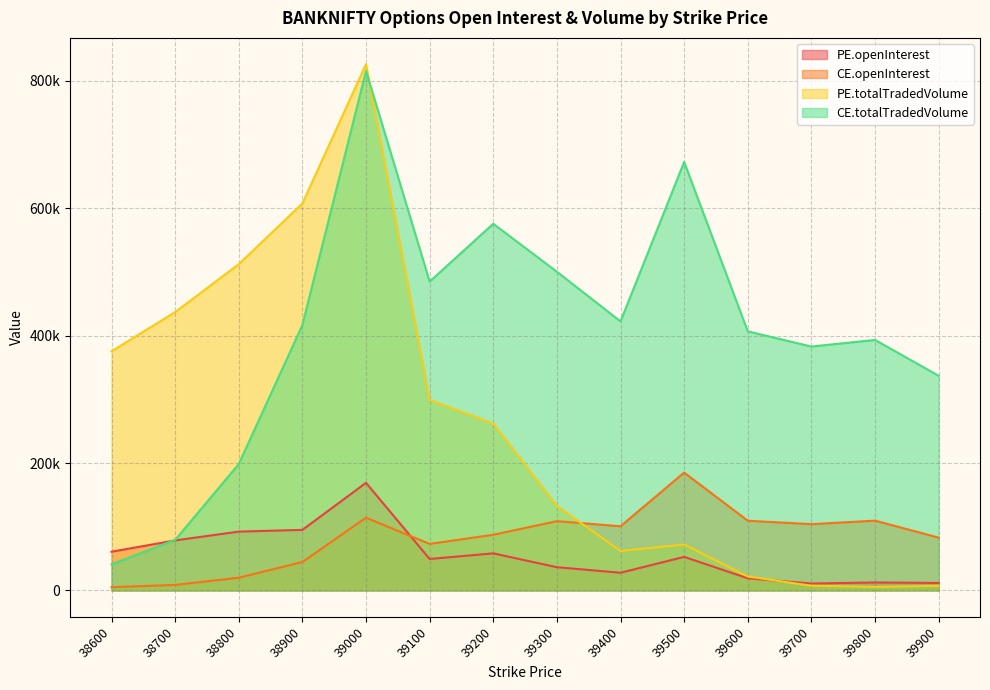

True or false: CE.totalTradedVolume has a value of 777994 at 39200.

False